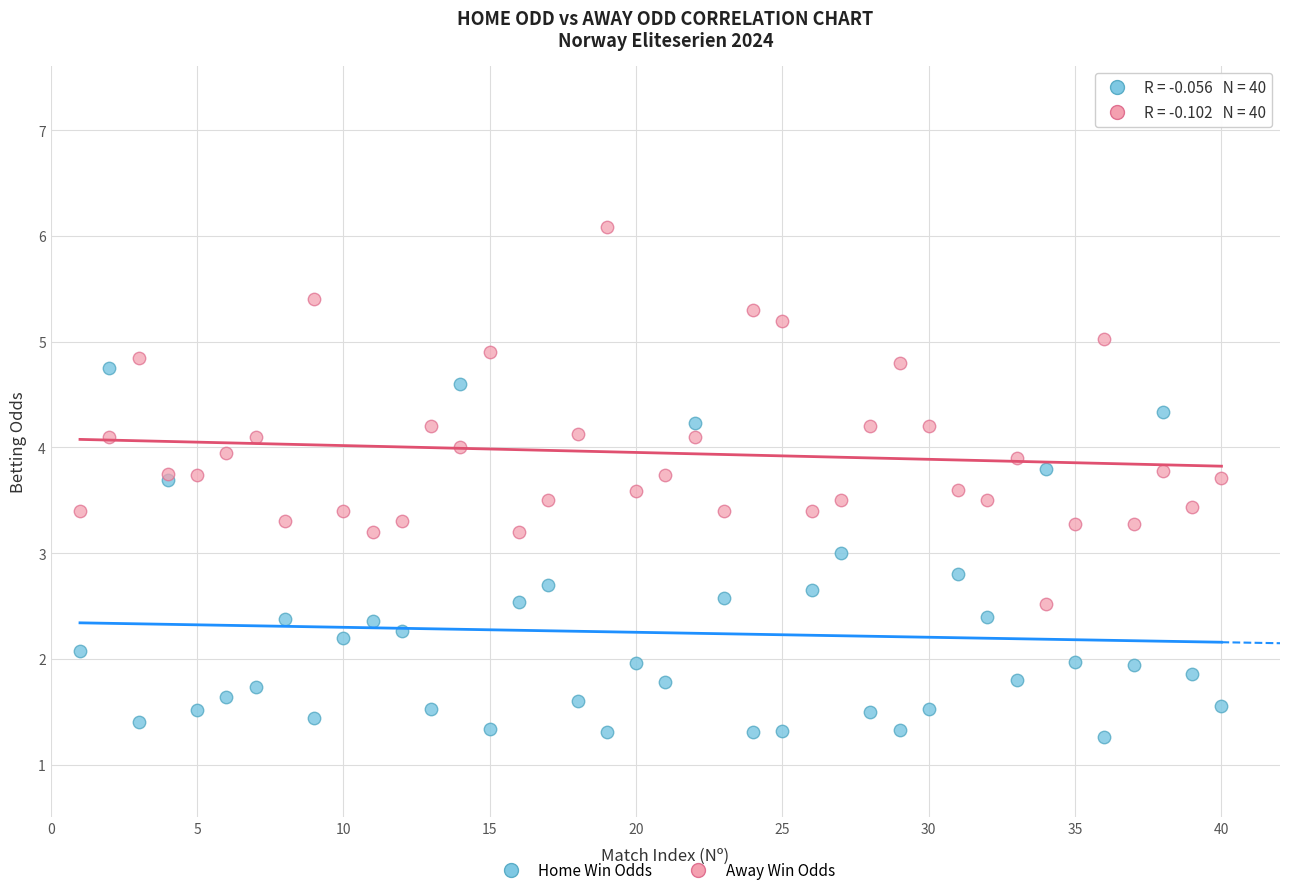

Which series reaches the maximum Y coordinate?

Away Win Odds